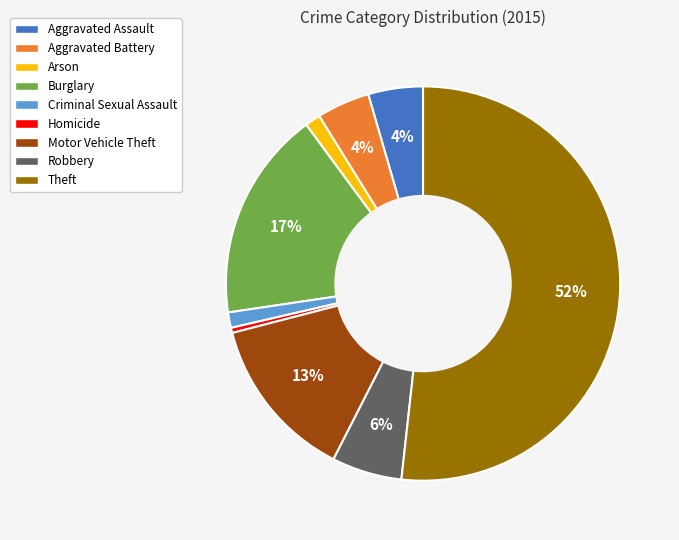

How many slices are in this pie chart?

9